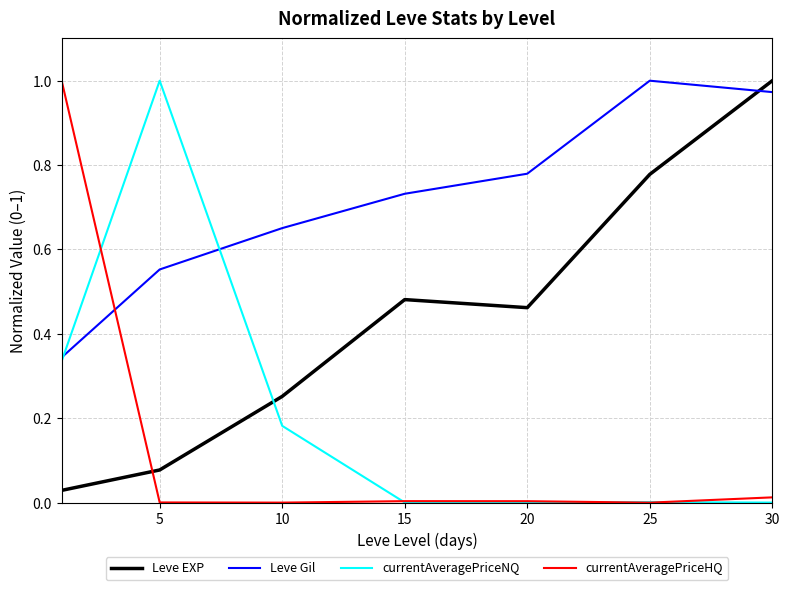

How many intersections are there between Leve EXP and Leve Gil?

1